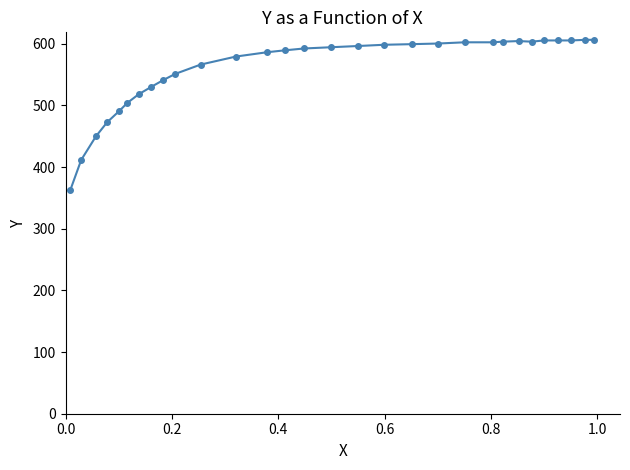

What is the sum of all values?

16776.9